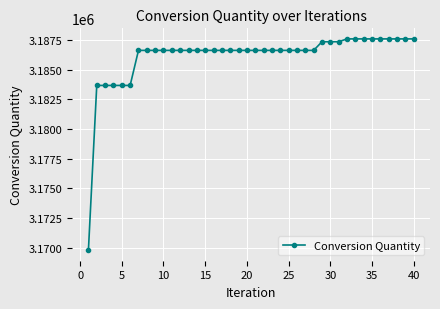

What is the smallest value displayed?

3169787